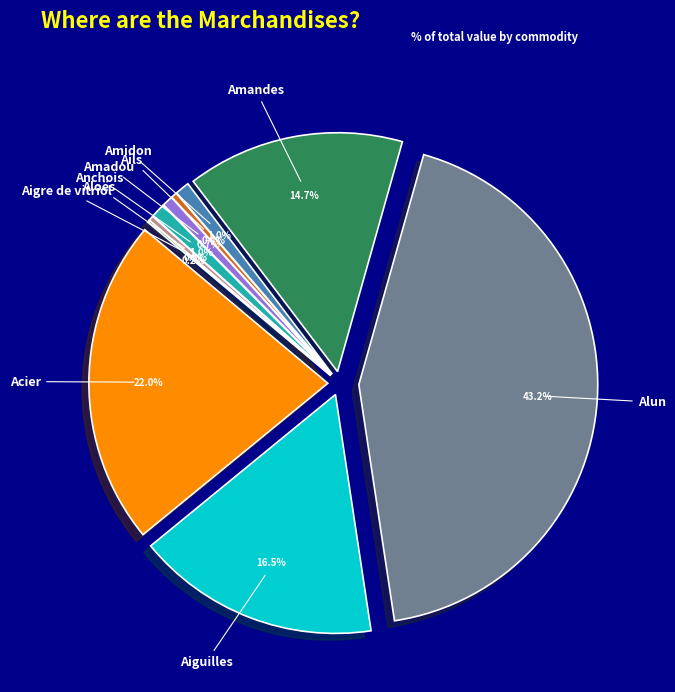

The Anchois slice represents 1% of the pie. True or false?

True